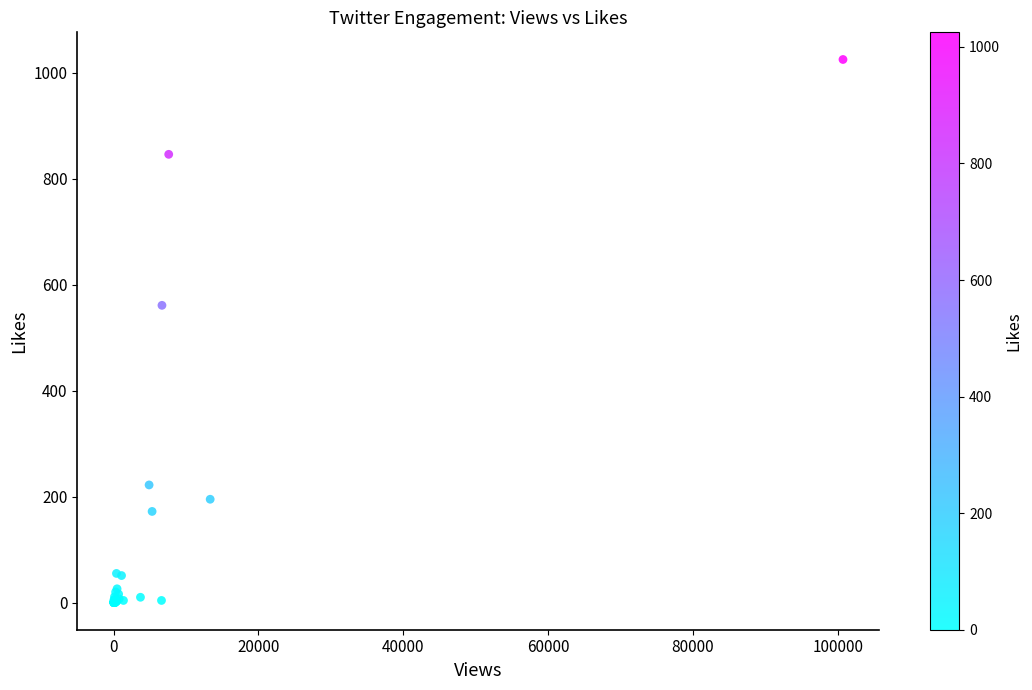

What Y value in the scatter plot is closest to 512?

561